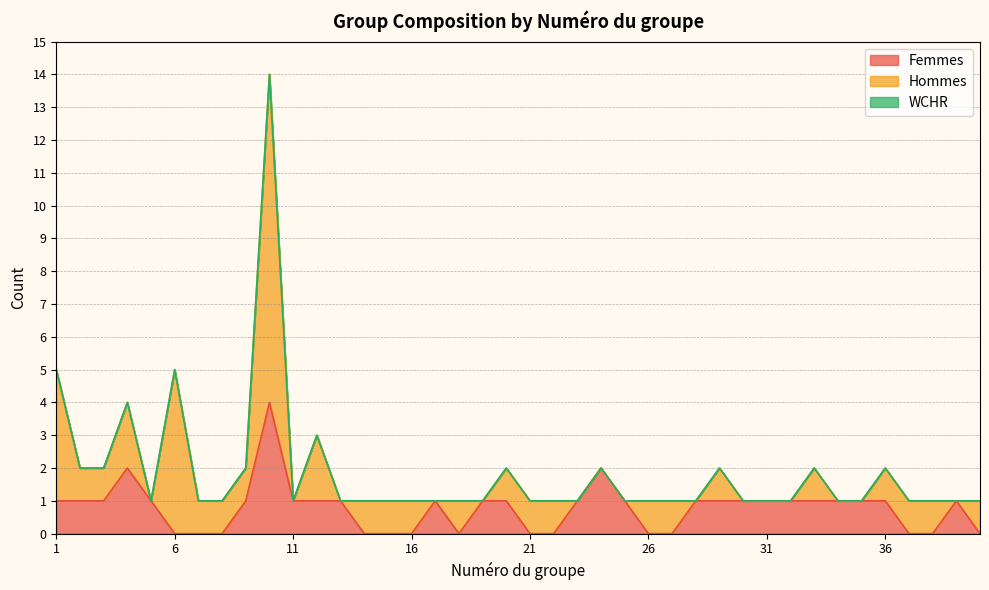

Reading left to right, what are all the values shown in this chart?

Femmes: 1	1	1	2	1	0	0	0	1	4	1	1	1	0	0	0	1	0	1	1	0	0	1	2	1	0	0	1	1	1	1	1	1	1	1	1	0	0	1	0
Hommes: 4	1	1	2	0	5	1	1	1	10	0	2	0	1	1	1	0	1	0	1	1	1	0	0	0	1	1	0	1	0	0	0	1	0	0	1	1	1	0	1
WCHR: 0	0	0	0	0	0	0	0	0	0	0	0	0	0	0	0	0	0	0	0	0	0	0	0	0	0	0	0	0	0	0	0	0	0	0	0	0	0	0	0